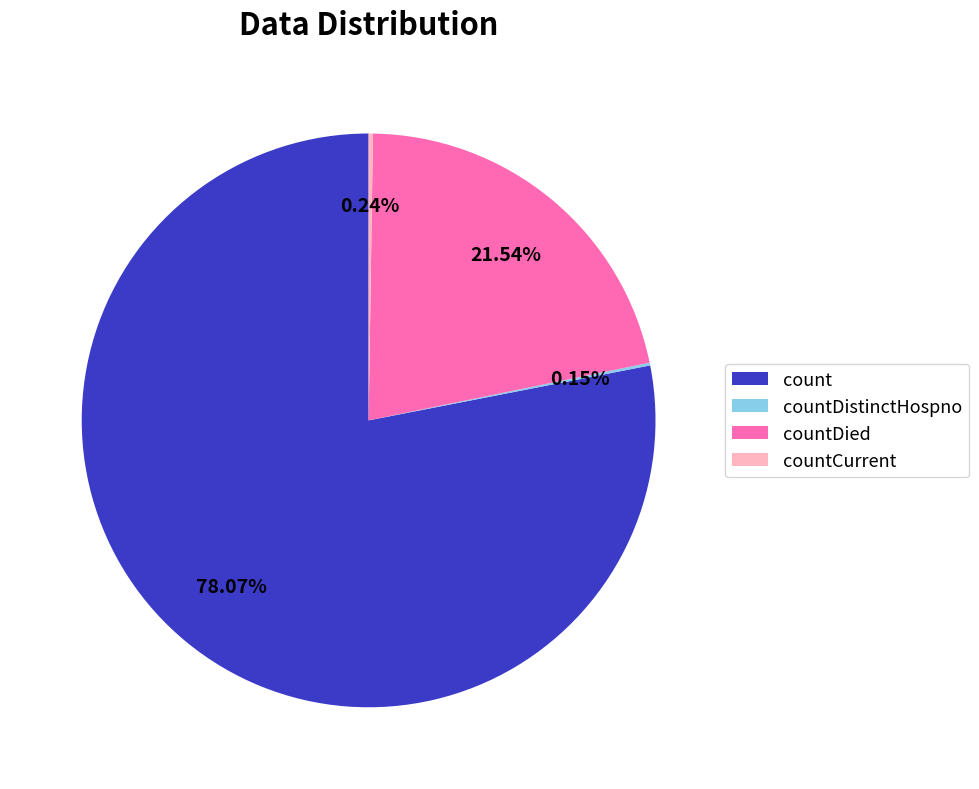

Which category has the biggest portion of the pie?

count